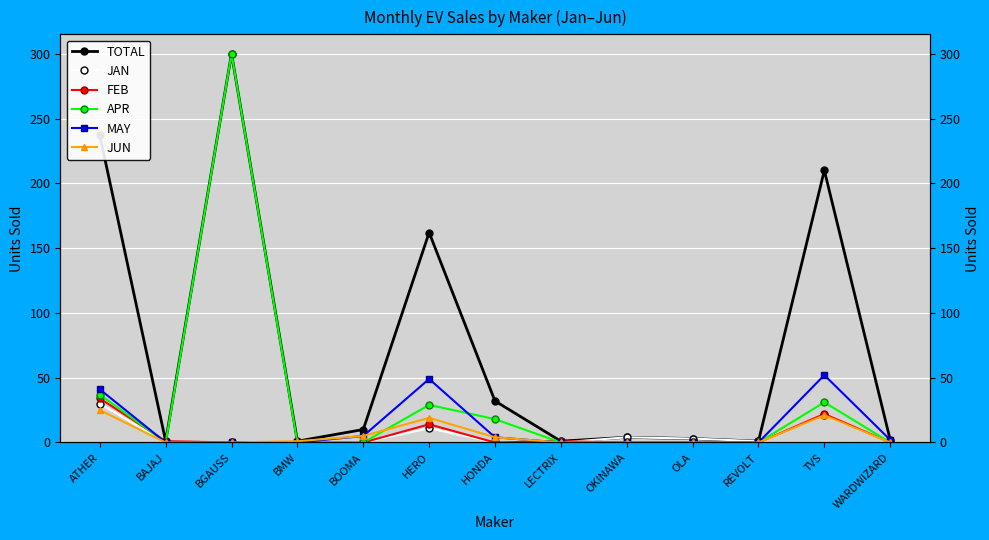

What is the maximum value for APR?

300